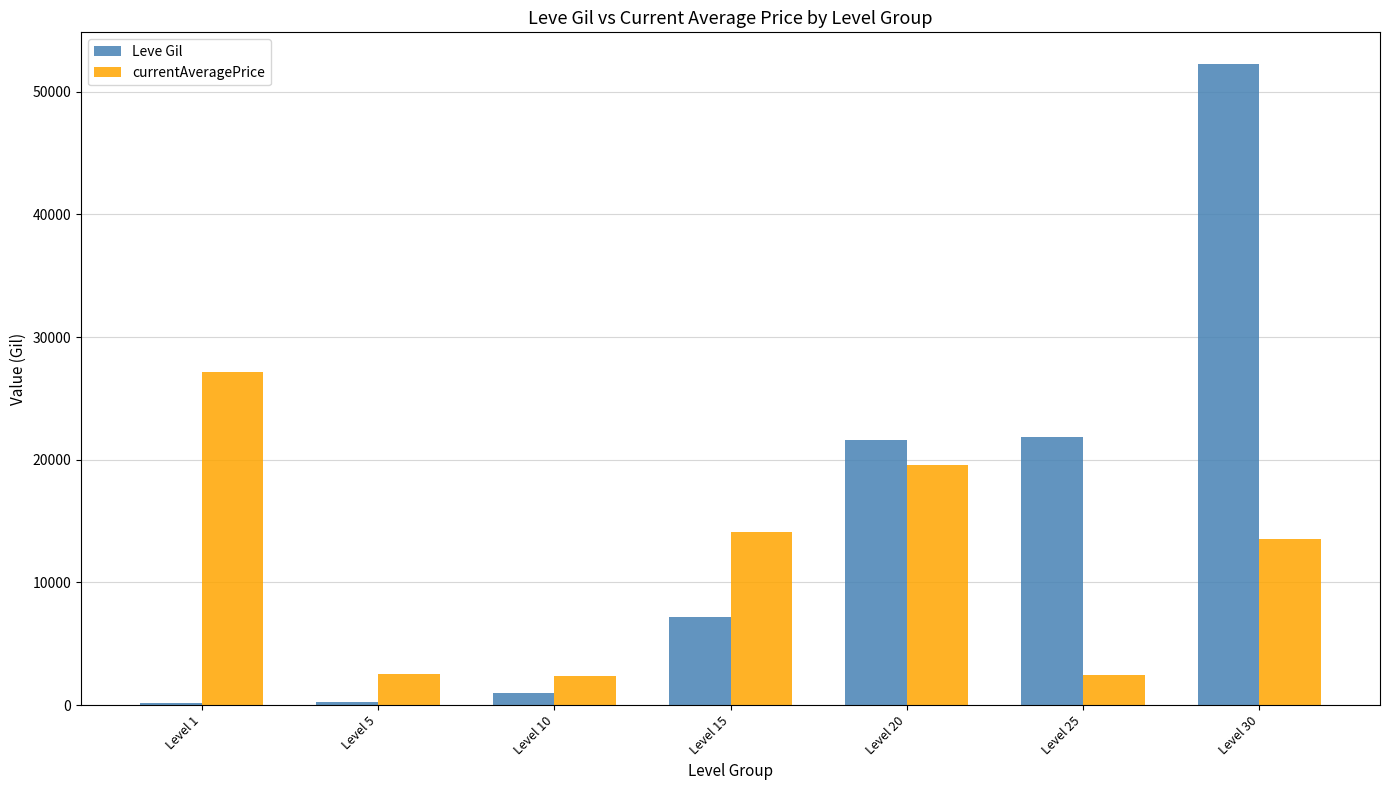

True or false: currentAveragePrice has a value of 2417 at Level 25.

True